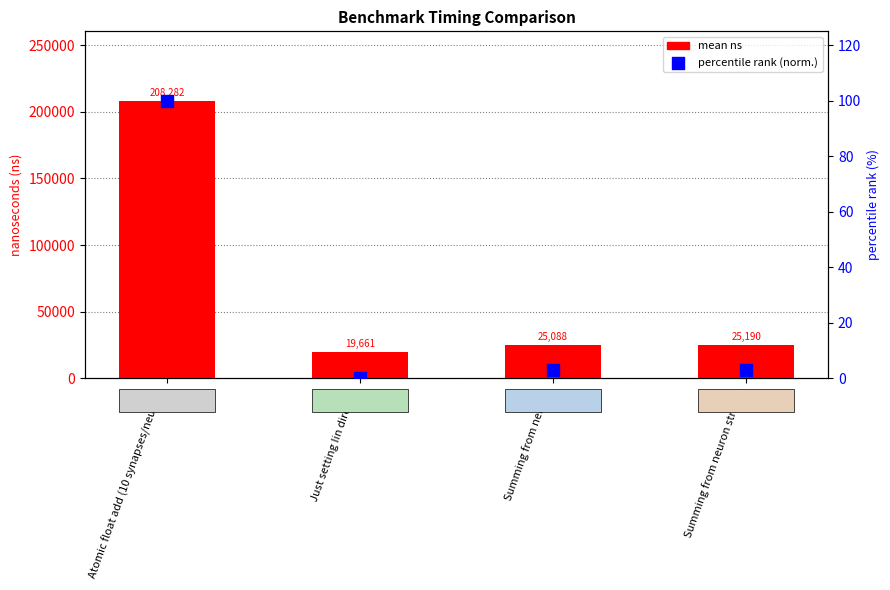

Which series reaches the maximum Y coordinate?

mean ns